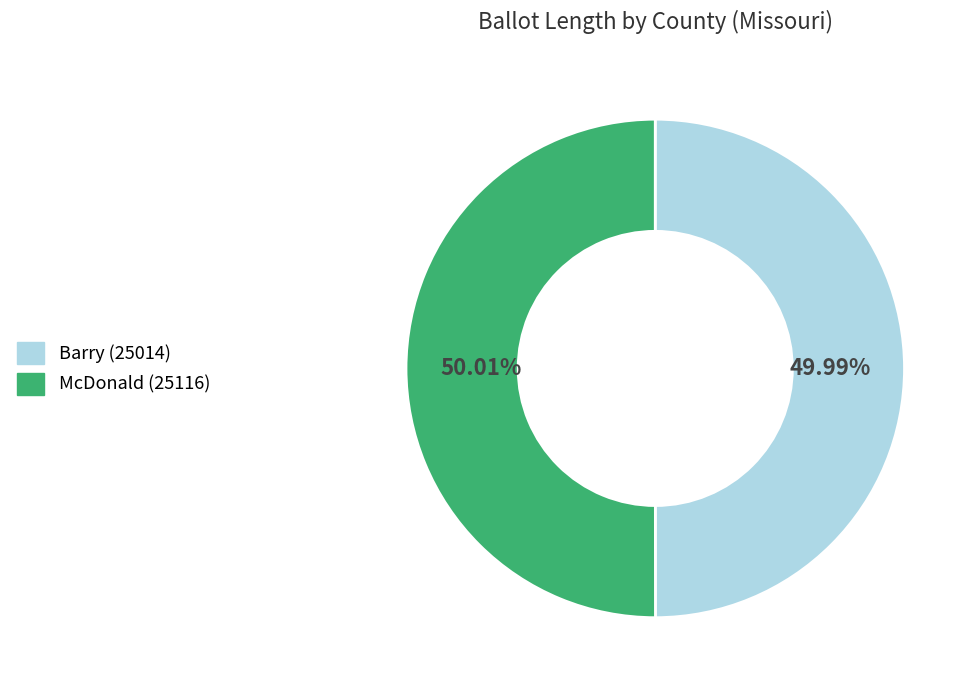

Combined, do McDonald (25116) and Barry (25014) account for over 50%?

Yes